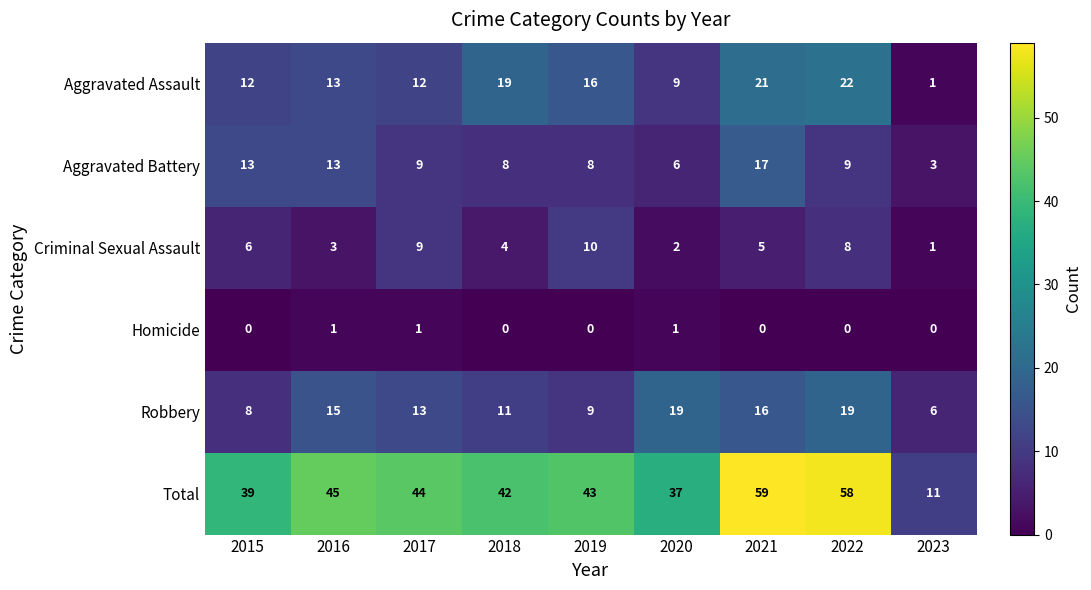

What is the sum of all Total values?

378